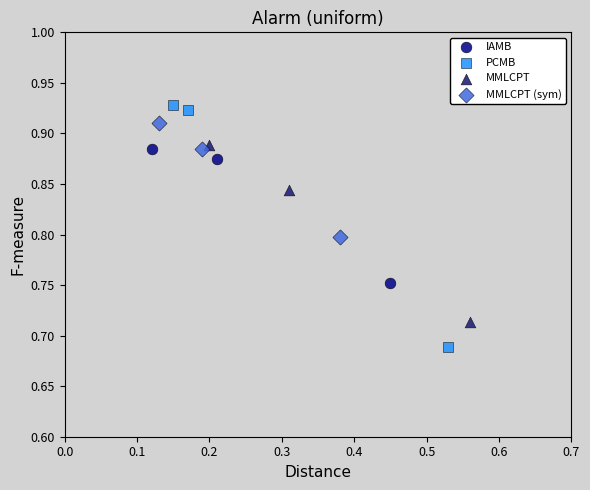

Which series reaches the minimum Y coordinate?

PCMB